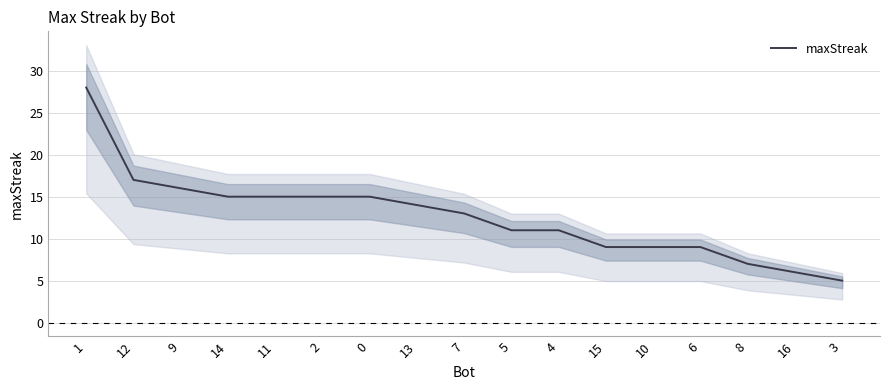

The value at 7 is 19. True or false?

False